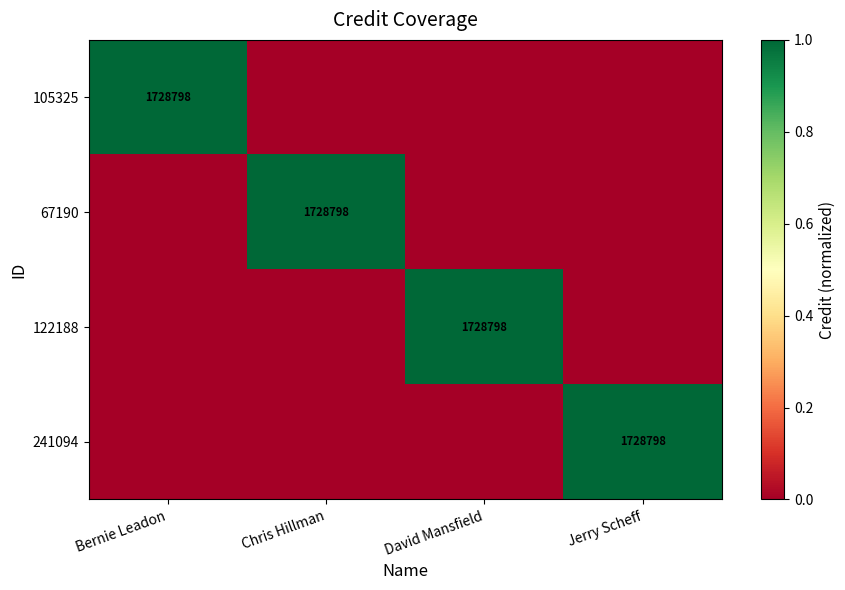

What is the difference between the highest and lowest values at David Mansfield?

1